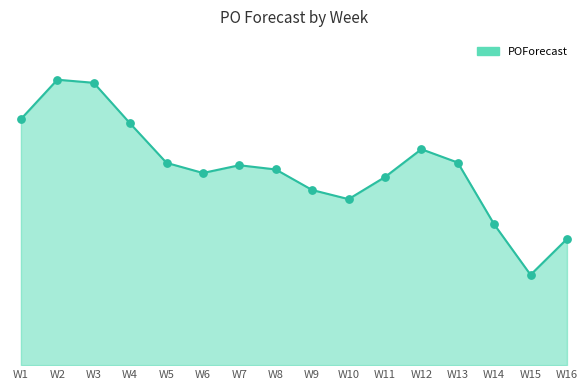

Does the chart have visible grid lines?

No